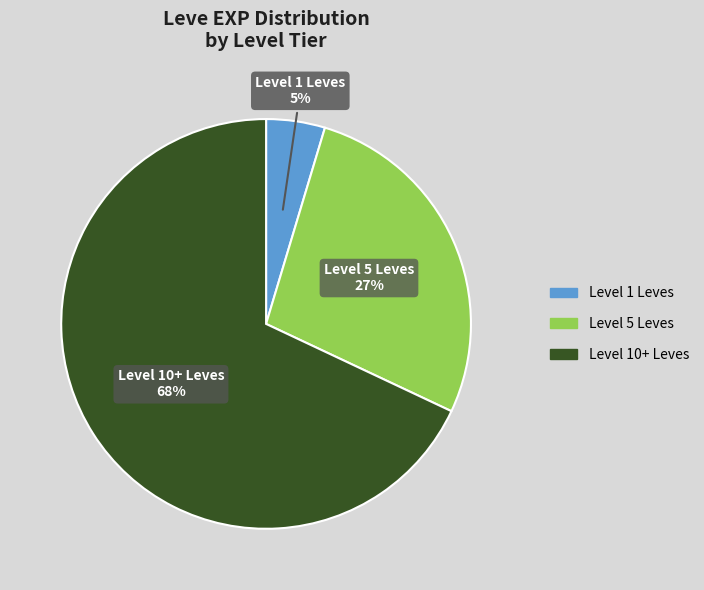

Is there a majority slice in this chart?

Yes